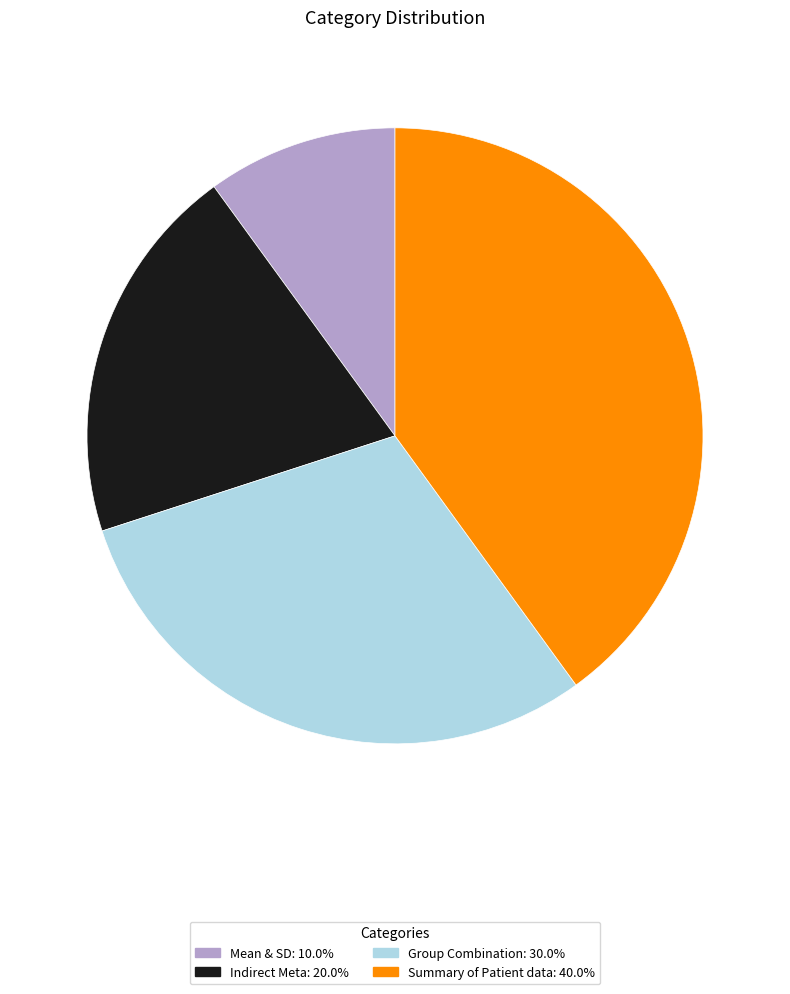

What is the ratio of the value at Mean & SD to the value at Indirect Meta?

0.5